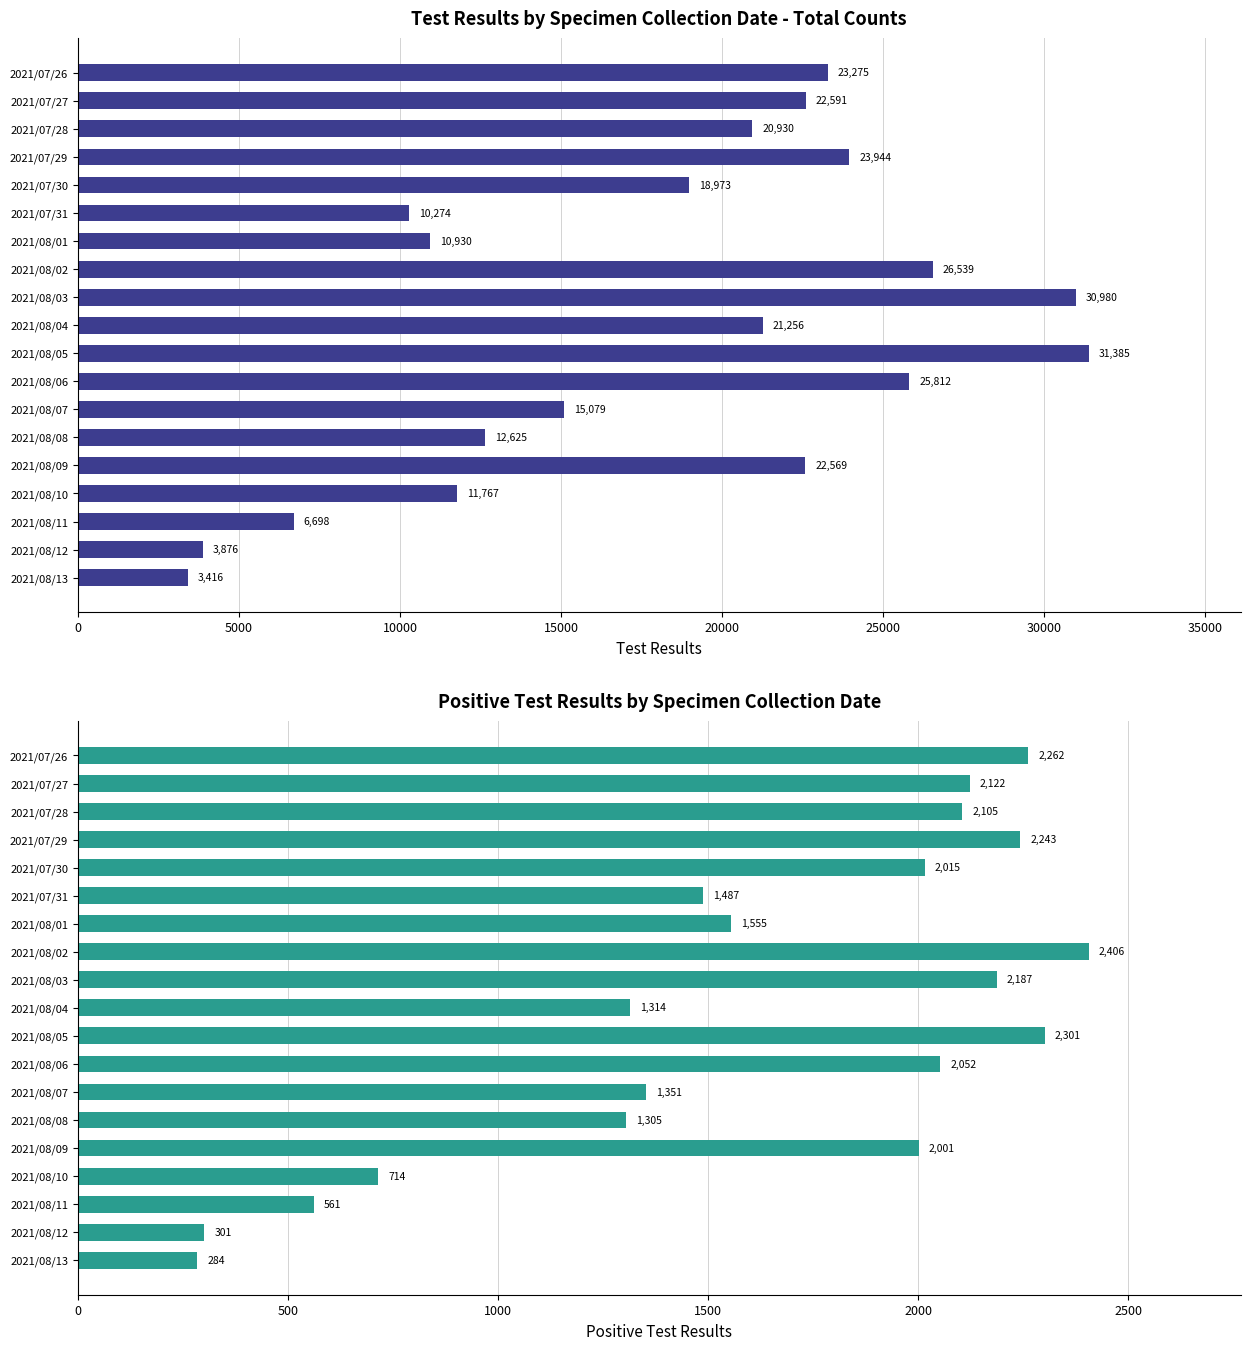

Reading left to right, extract all data points from this chart.

Test Results: 3416	3876	6698	11767	22569	12625	15079	25812	31385	21256	30980	26539	10930	10274	18973	23944	20930	22591	23275
Positive Test Results: 284	301	561	714	2001	1305	1351	2052	2301	1314	2187	2406	1555	1487	2015	2243	2105	2122	2262